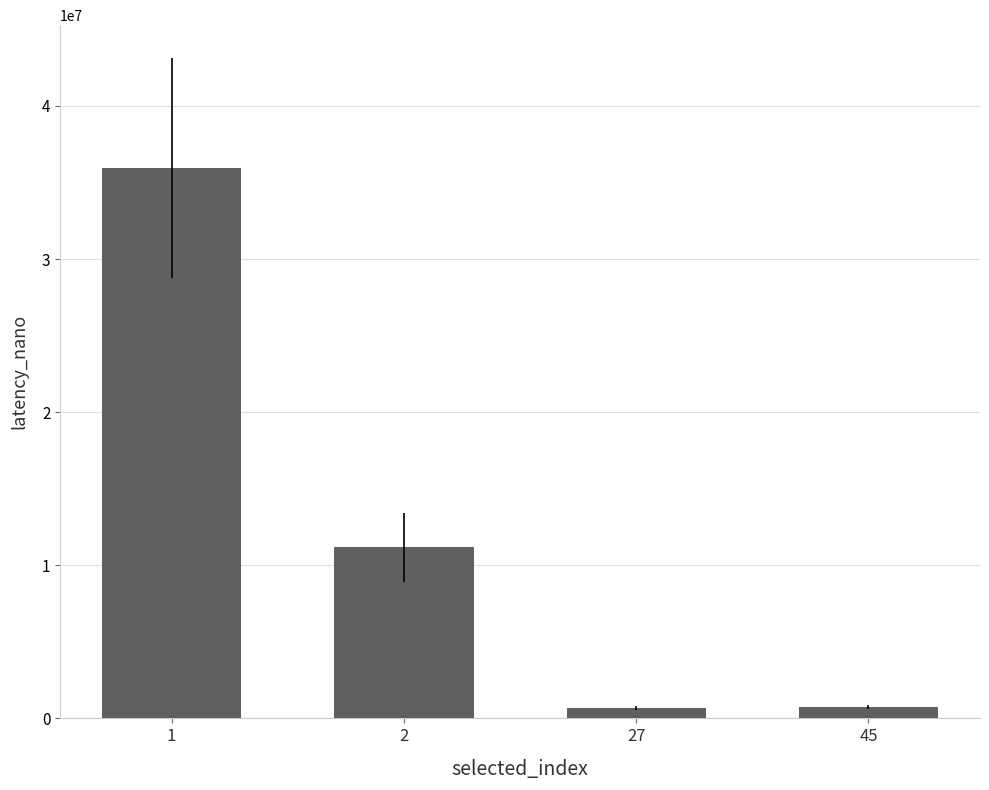

What is the value of the 2nd bar from the left?

11159900